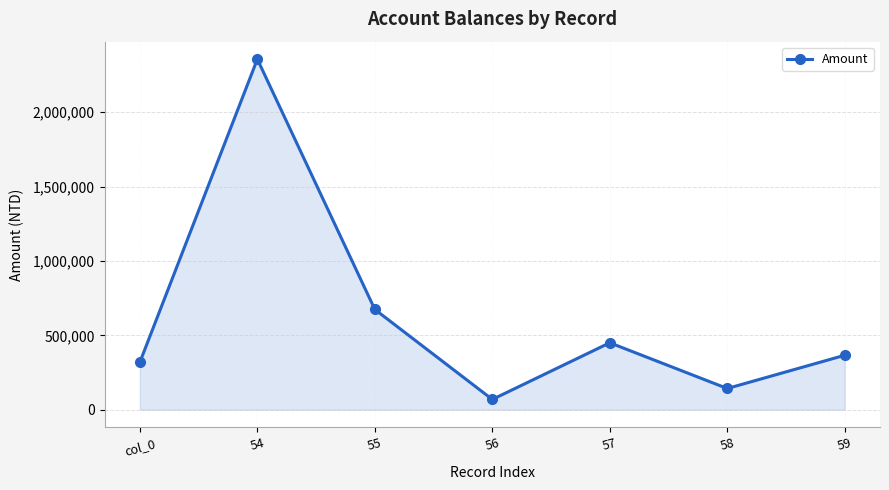

Does the chart have visible grid lines?

Yes